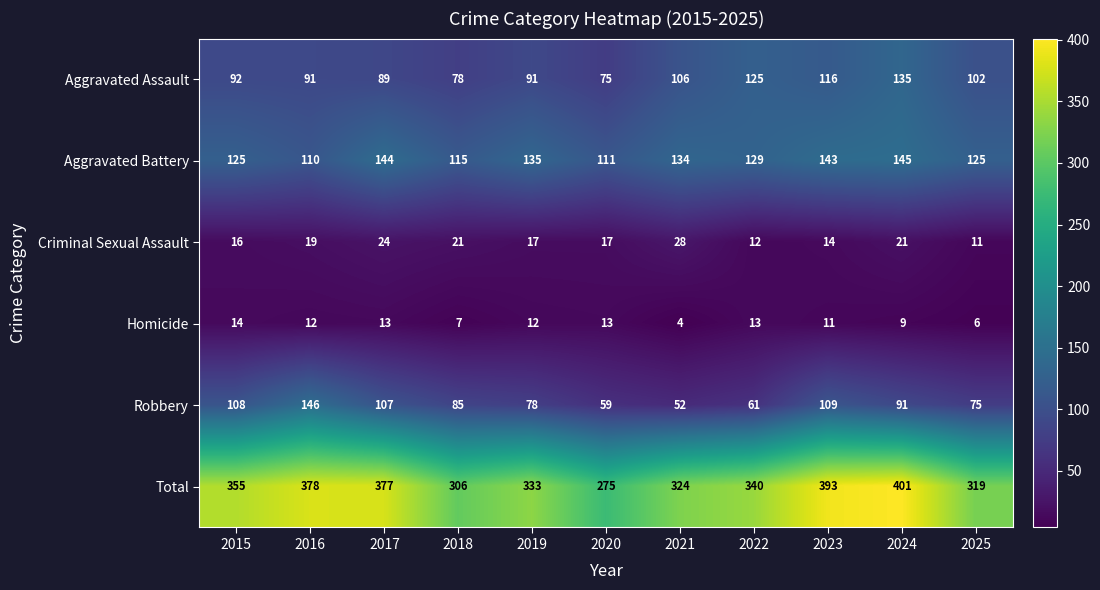

Between 2016 and 2022, which series saw the biggest shift?

Robbery